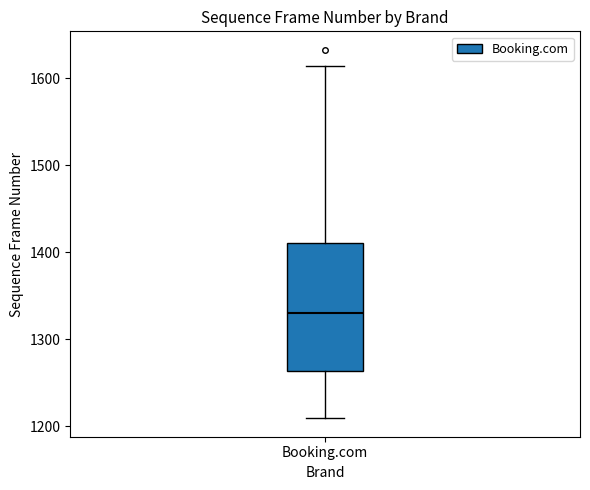

Read this box plot against the y-axis: the position of the median line, the range covered by the box, and the ends of both whiskers. The values are not printed on the chart, so give them approximately, as read against the axis.

median 1330, box 1260 to 1410, whiskers 1210 to 1610